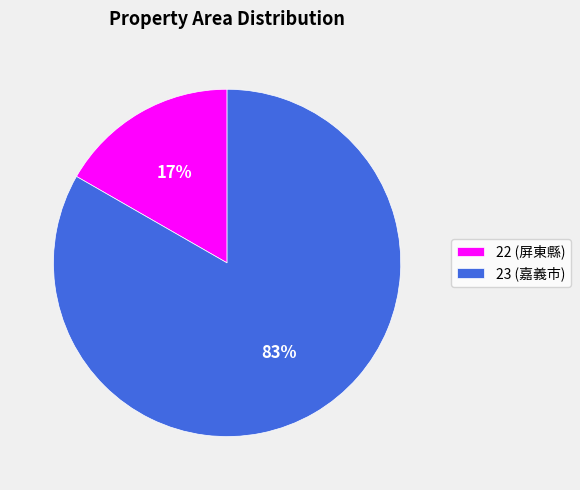

True or false: 23 accounts for 83% of the total.

True